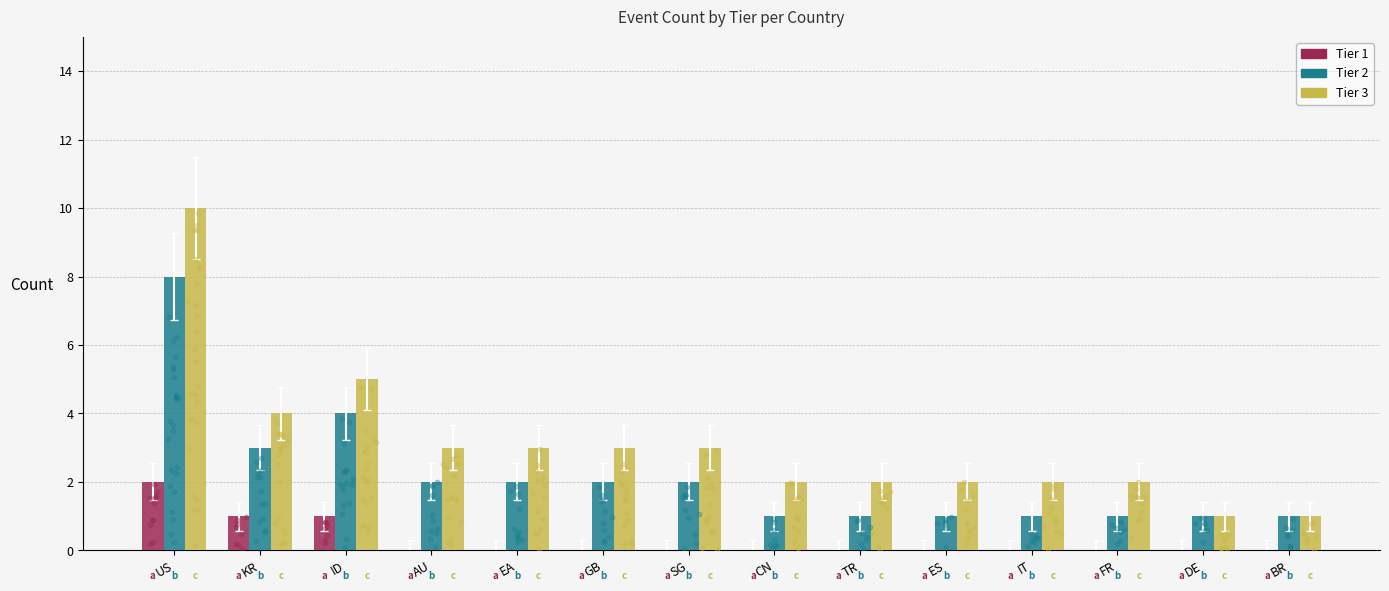

What is the total value across all series at TR?

3